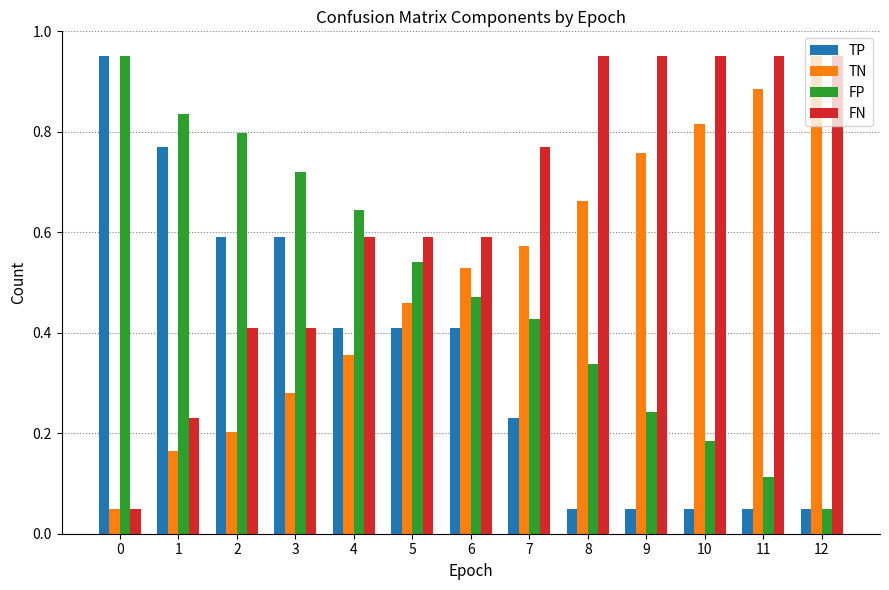

The FN series shows 0.4 at 1. True or false?

False